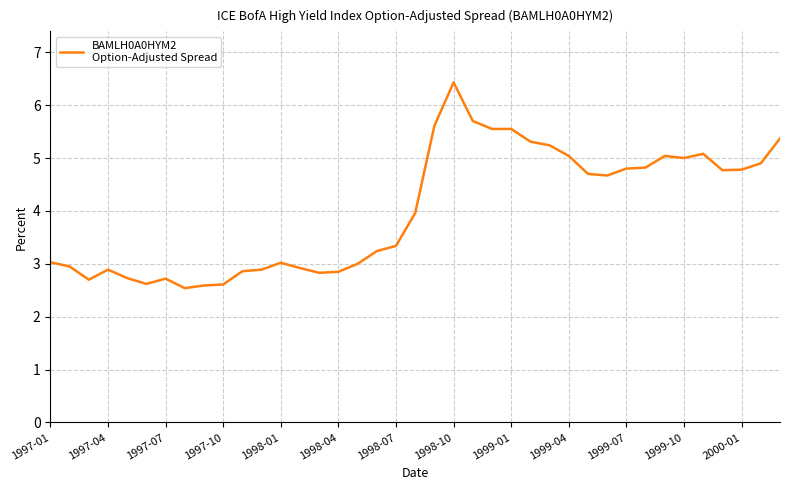

What is the difference between the maximum and minimum values?

3.9